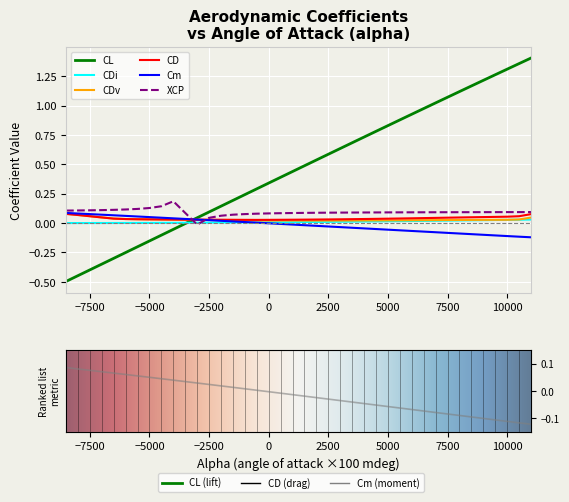

How many intersections are there between CL and alpha?

1